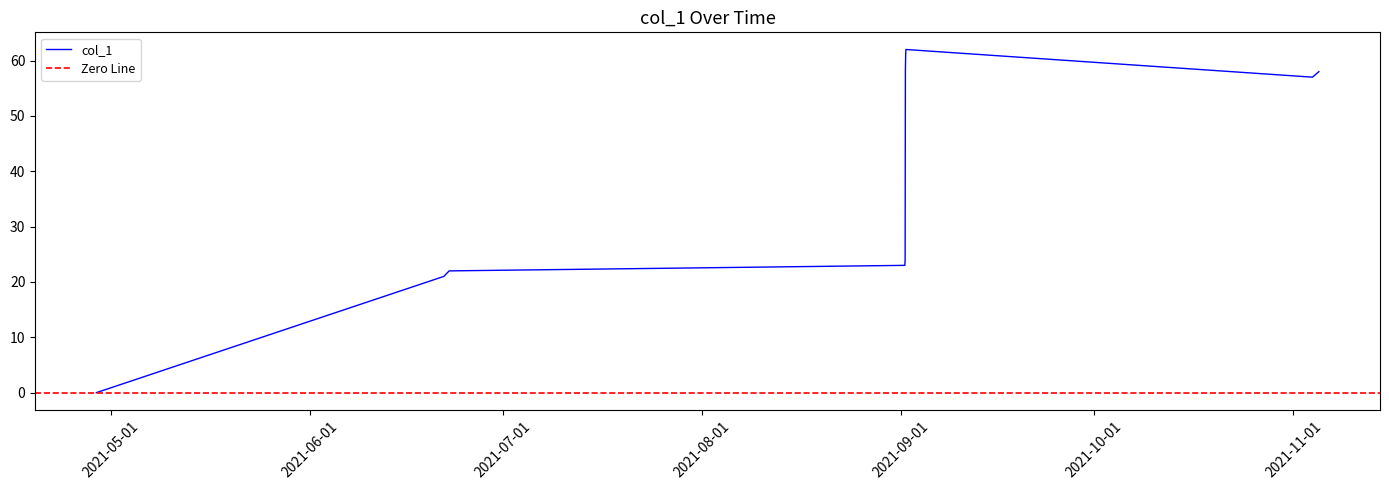

What is the maximum value for col_1?

62